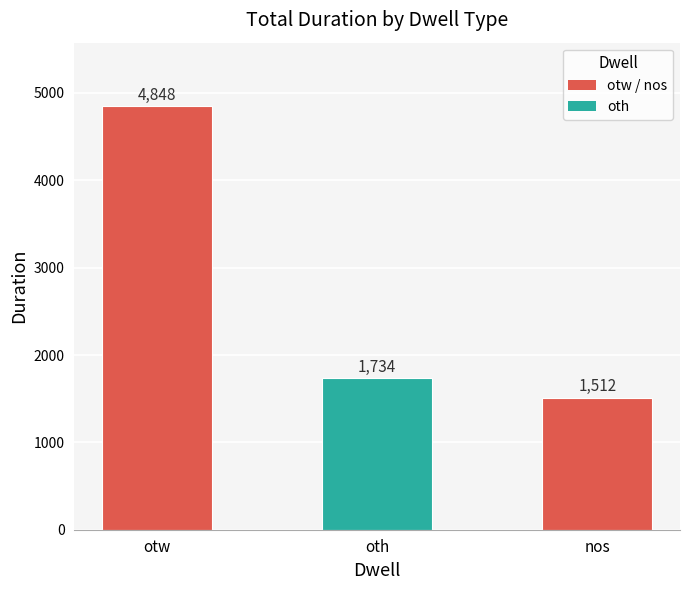

What is the sum of all values?

8094